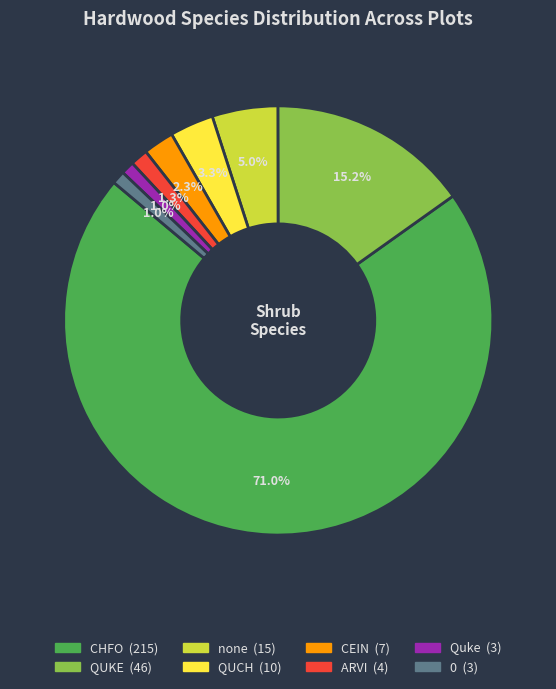

What is the total percentage of 0 and QUKE?

16.2%